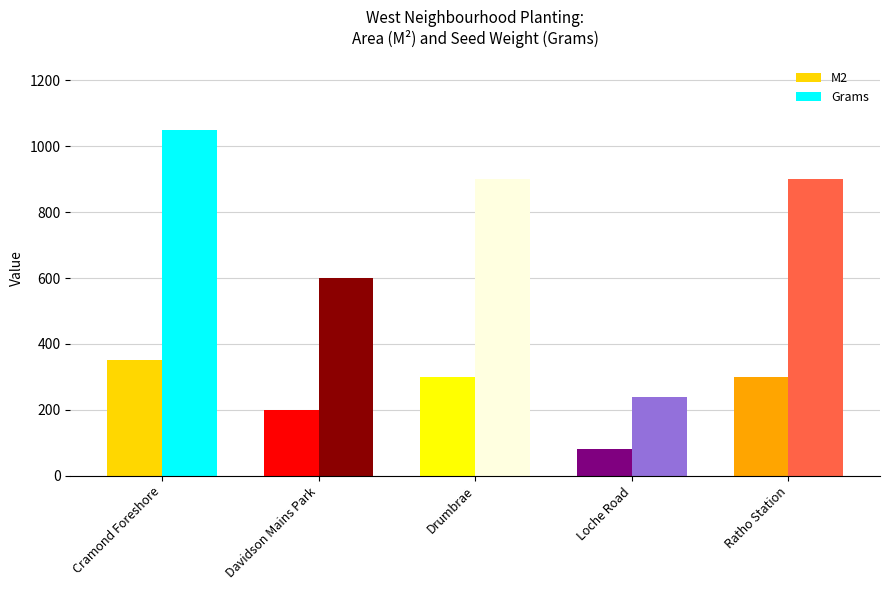

At which category does the chart reach its peak across all series?

Cramond Foreshore